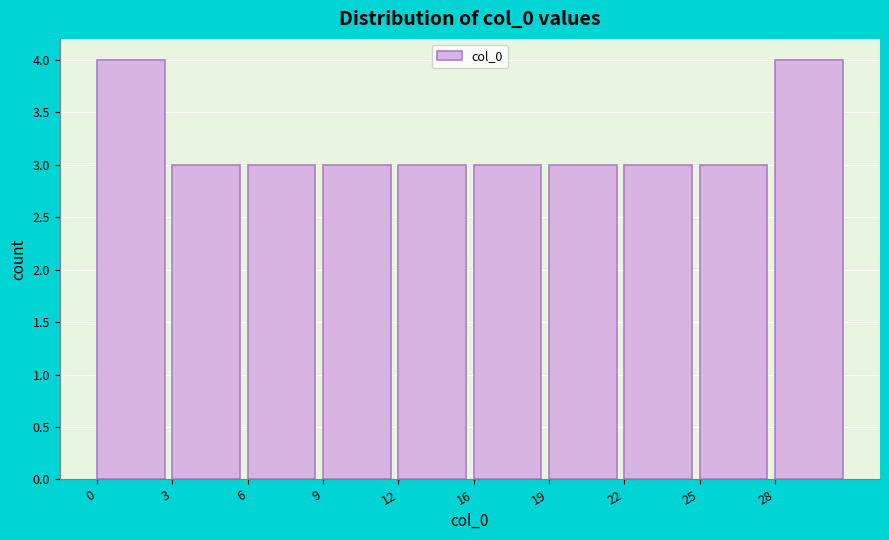

Reading left to right, list all the values displayed in this chart.

0=4	3=3	6=3	9=3	12=3	16=3	19=3	22=3	25=3	28=4